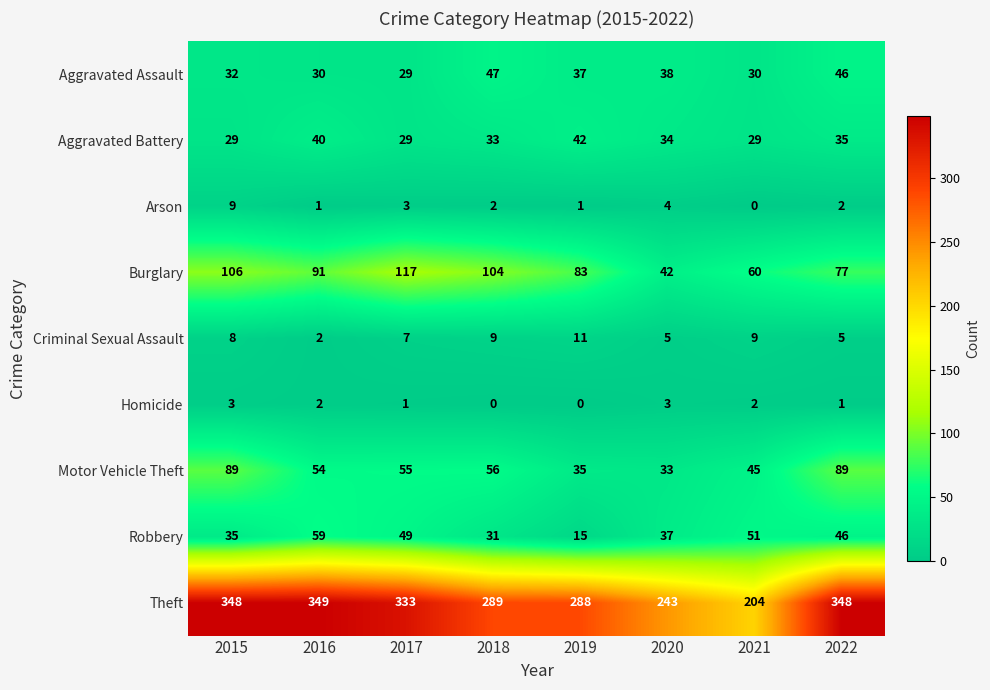

What is the total value across all series at 2016?

628